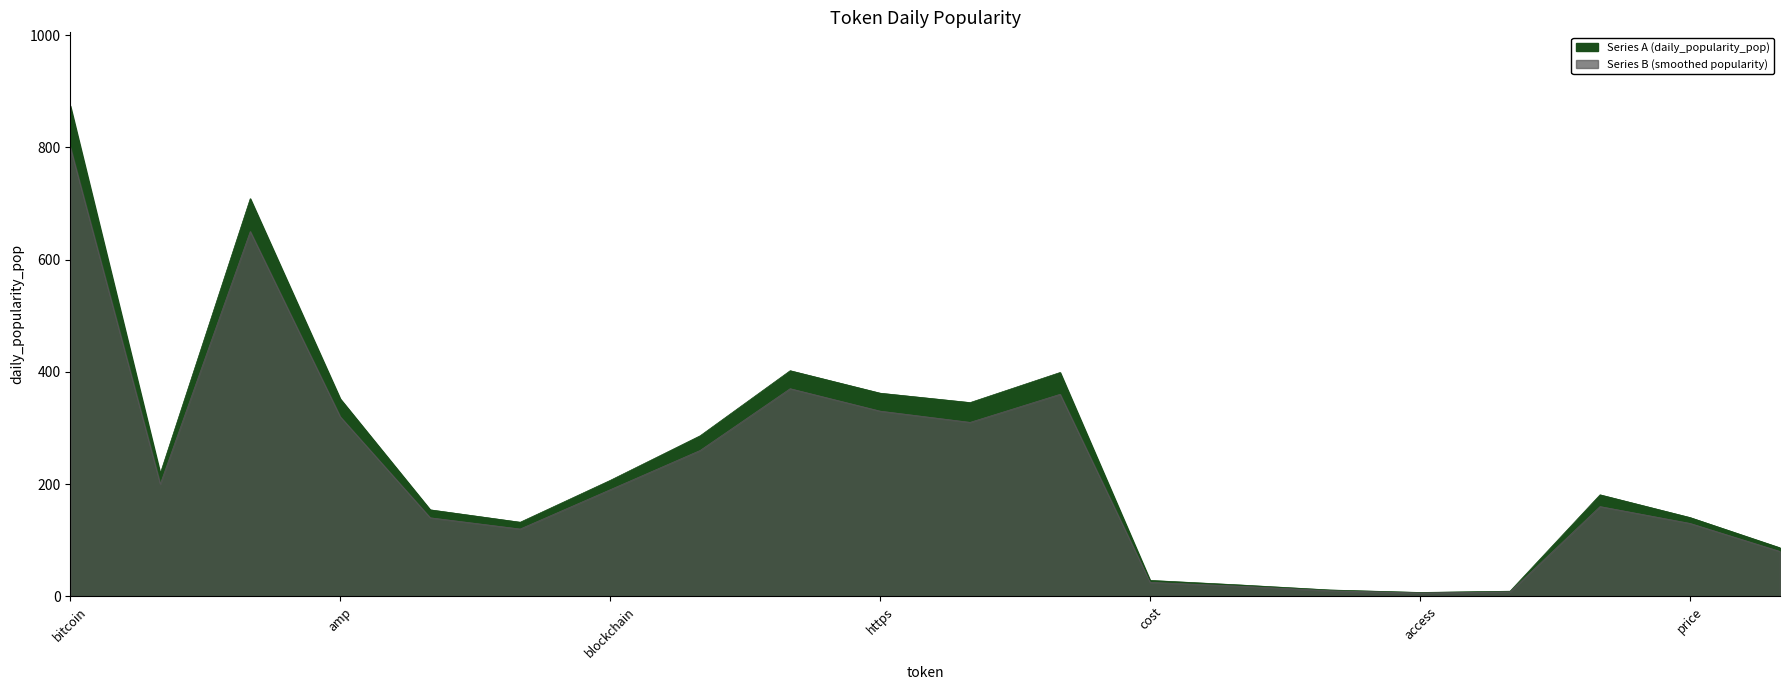

What is the ratio of the value at blockchain to the value at https?

0.6